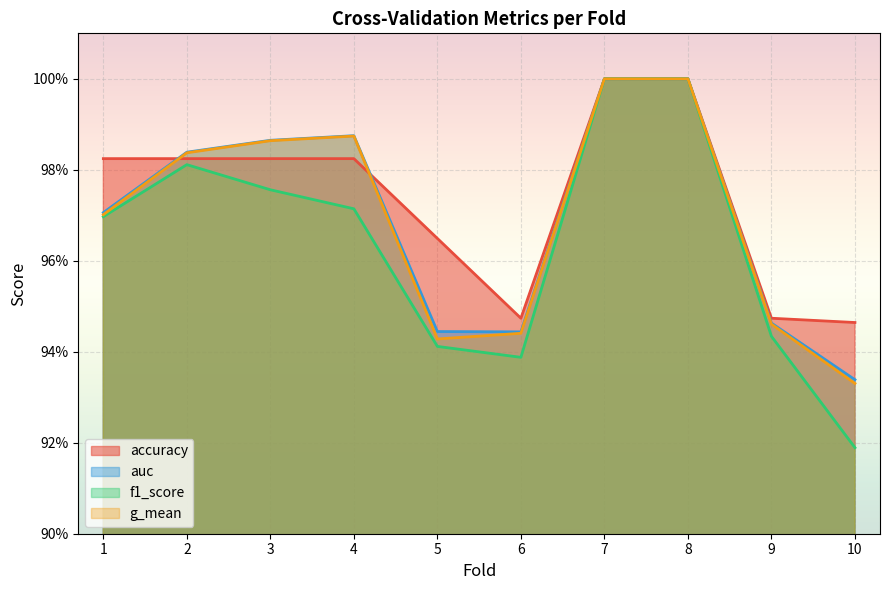

True or false: accuracy has more than 1 points higher than both neighbors.

False